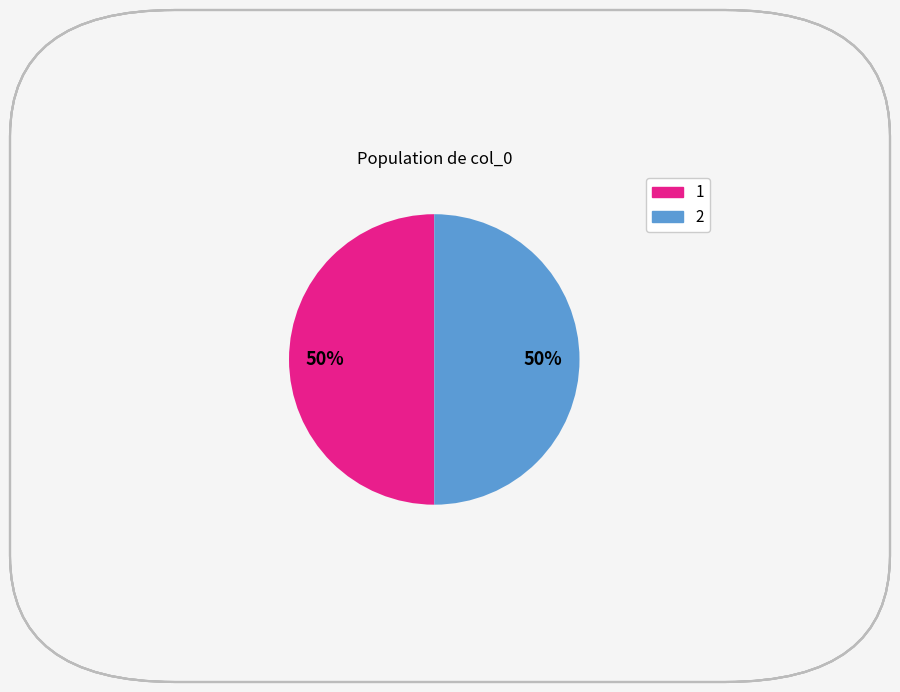

To the nearest percent, what is the average slice percentage?

50%